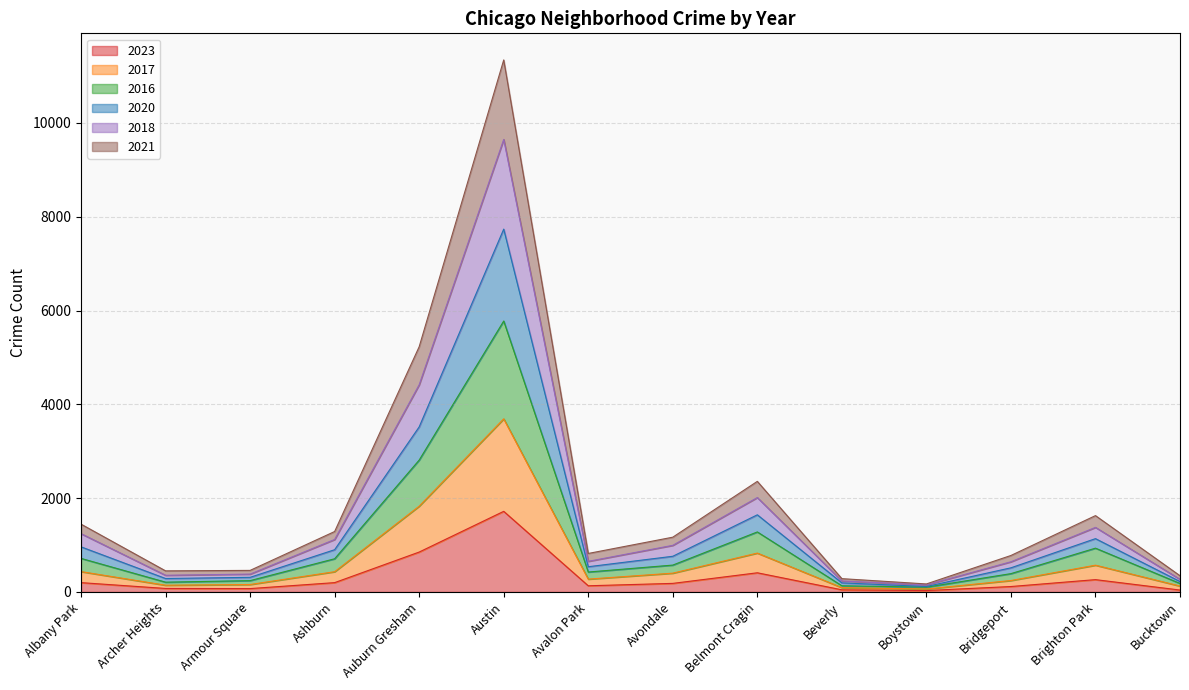

What is the label of the 4th point from the right?

Boystown